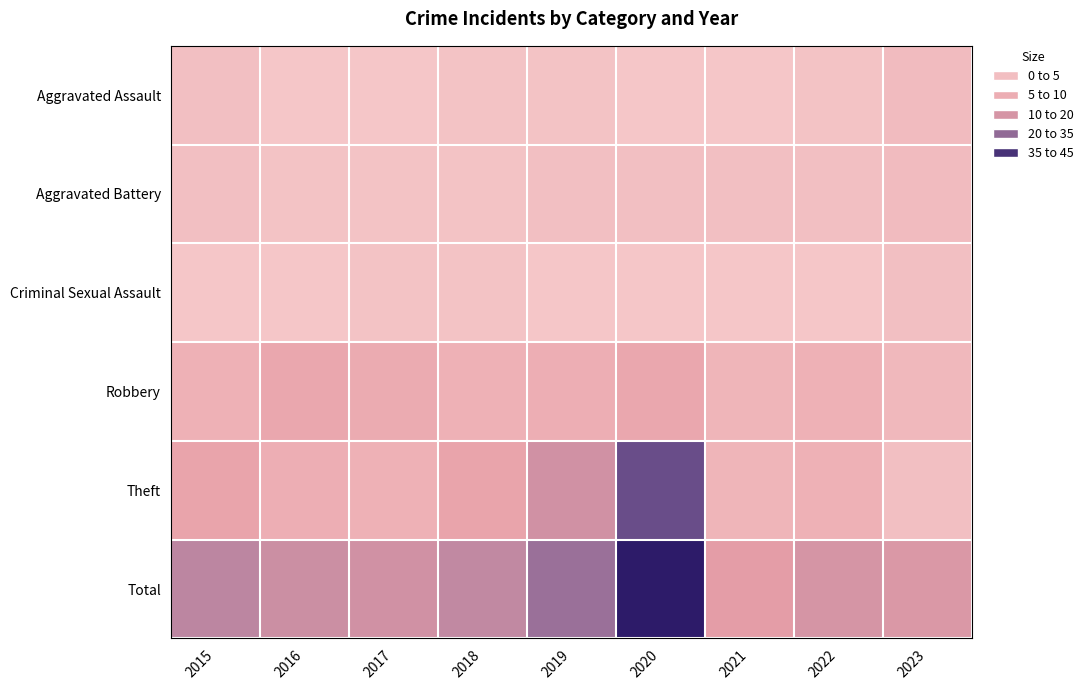

Reading right to left, what are all the values shown in this chart?

Aggravated Assault: 2023=3	2022=1	2021=0	2020=0	2019=1	2018=1	2017=0	2016=0	2015=2
Aggravated Battery: 2023=3	2022=2	2021=2	2020=2	2019=2	2018=1	2017=1	2016=1	2015=2
Criminal Sexual Assault: 2023=2	2022=0	2021=0	2020=0	2019=0	2018=1	2017=1	2016=0	2015=0
Robbery: 2023=4	2022=6	2021=5	2020=9	2019=7	2018=6	2017=8	2016=9	2015=6
Theft: 2023=2	2022=6	2021=5	2020=34	2019=16	2018=10	2017=6	2016=7	2015=10
Total: 2023=14	2022=15	2021=12	2020=45	2019=26	2018=19	2017=16	2016=17	2015=20